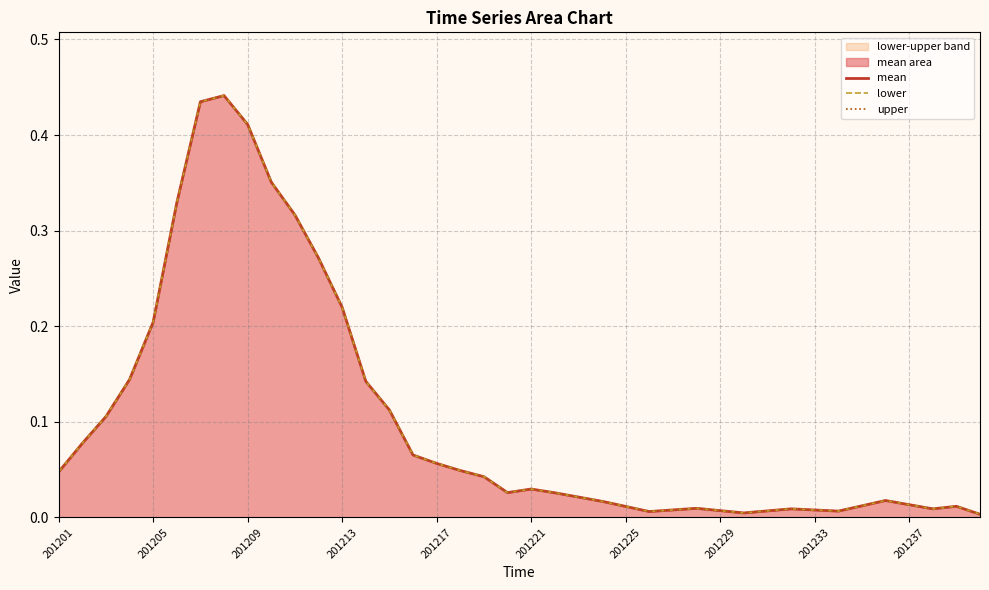

Which has a higher value, 10 or 20?

10